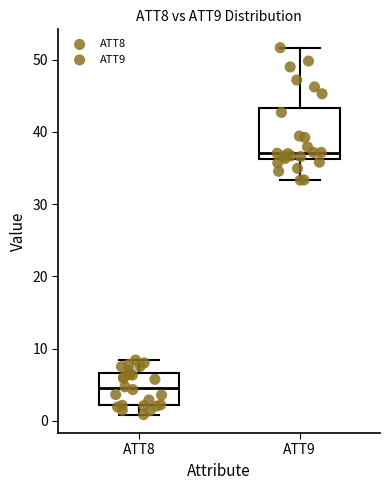

Where is the upper edge of the box for ATT9 on the y-axis? The values are not printed on the chart, so give them approximately, as read against the axis.

43